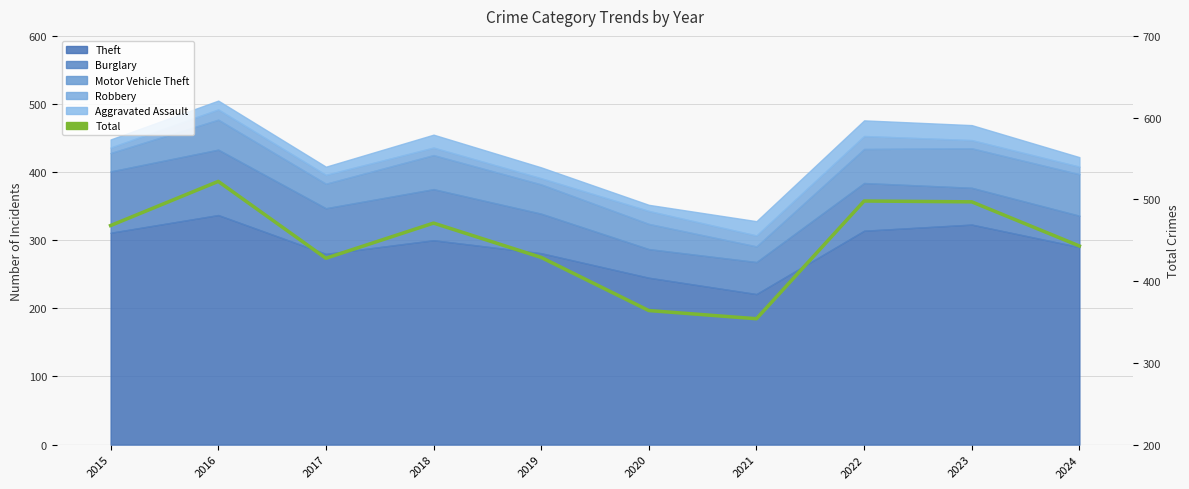

What is the difference between the values at 2023 and 2024?

54